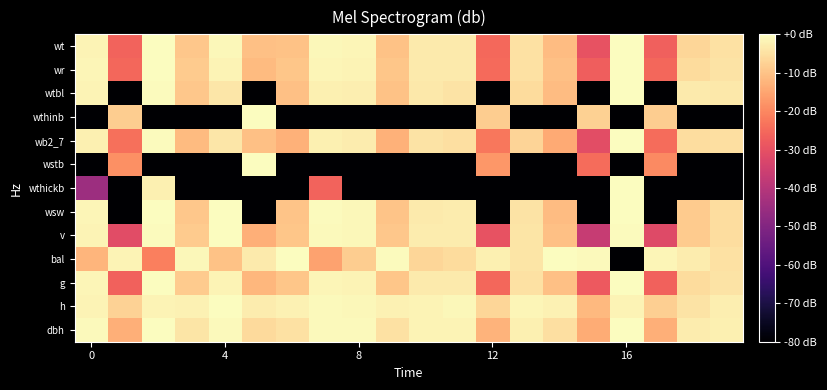

Reading left to right, transcribe all the data shown in this chart.

dbh: -0.8	-13.1	-0.1	-4.3	-0.8	-6.1	-4.8	-0.6	-0.8	-4.8	-1.6	-1.7	-12.8	-2.4	-5.3	-14.0	0.0	-13.2	-2.9	-2.2
h: -1.6	-7.5	-1.6	-2.1	0.0	-2.9	-1.9	-0.9	-1.0	-2.0	-1.6	-1.2	-6.7	-1.3	-2.1	-11.6	-1.8	-8.0	-4.4	-2.8
g: -1.5	-26.3	-0.2	-8.6	-1.6	-12.1	-9.6	-1.3	-1.6	-9.5	-3.2	-3.4	-25.6	-4.7	-10.5	-28.0	0.0	-26.4	-5.8	-4.4
bal: -12.3	-1.9	-21.4	-1.1	-10.0	-3.4	-0.3	-15.4	-8.3	-0.5	-6.8	-5.7	-2.3	-4.1	0.0	-0.8	-80.0	-1.5	-2.8	-4.8
v: -1.6	-31.1	-0.4	-8.6	0.0	-13.4	-9.4	-0.7	-1.1	-9.4	-3.1	-2.8	-29.7	-4.3	-10.4	-36.8	-0.4	-31.8	-8.5	-5.5
wsw: -1.6	-80.0	-0.2	-9.1	0.0	-80.0	-9.9	-0.6	-1.0	-9.9	-3.1	-2.9	-80.0	-4.5	-11.0	-80.0	-0.2	-80.0	-8.6	-5.6
wthickb: -44.9	-80.0	-2.3	-80.0	-80.0	-80.0	-80.0	-26.2	-80.0	-80.0	-80.0	-80.0	-80.0	-80.0	-80.0	-80.0	0.0	-80.0	-80.0	-80.0
wstb: -80.0	-18.7	-80.0	-80.0	-80.0	0.0	-80.0	-80.0	-80.0	-80.0	-80.0	-80.0	-17.2	-80.0	-80.0	-24.6	-80.0	-19.4	-80.0	-80.0
wb2_7: -2.2	-23.9	-0.4	-11.5	-3.8	-10.4	-13.1	-2.5	-2.9	-12.9	-4.5	-5.2	-22.6	-6.9	-14.1	-30.7	0.0	-24.7	-5.6	-5.2
wthinb: -80.0	-8.4	-80.0	-80.0	-80.0	0.0	-80.0	-80.0	-80.0	-80.0	-80.0	-80.0	-8.3	-80.0	-80.0	-7.6	-80.0	-8.2	-80.0	-80.0
wtbl: -1.8	-80.0	-0.4	-9.1	-3.8	-80.0	-10.4	-2.4	-2.6	-10.2	-3.7	-4.4	-80.0	-5.7	-11.2	-80.0	0.0	-80.0	-3.3	-3.7
wr: -1.5	-25.4	-0.2	-8.6	-1.6	-11.3	-9.6	-1.3	-1.6	-9.5	-3.2	-3.4	-24.8	-4.7	-10.5	-27.1	0.0	-25.6	-5.8	-4.4
wt: -1.6	-26.2	-0.2	-9.1	-1.2	-10.4	-10.1	-1.1	-1.5	-10.0	-3.3	-3.4	-25.2	-4.9	-11.1	-29.5	0.0	-26.6	-6.6	-4.9